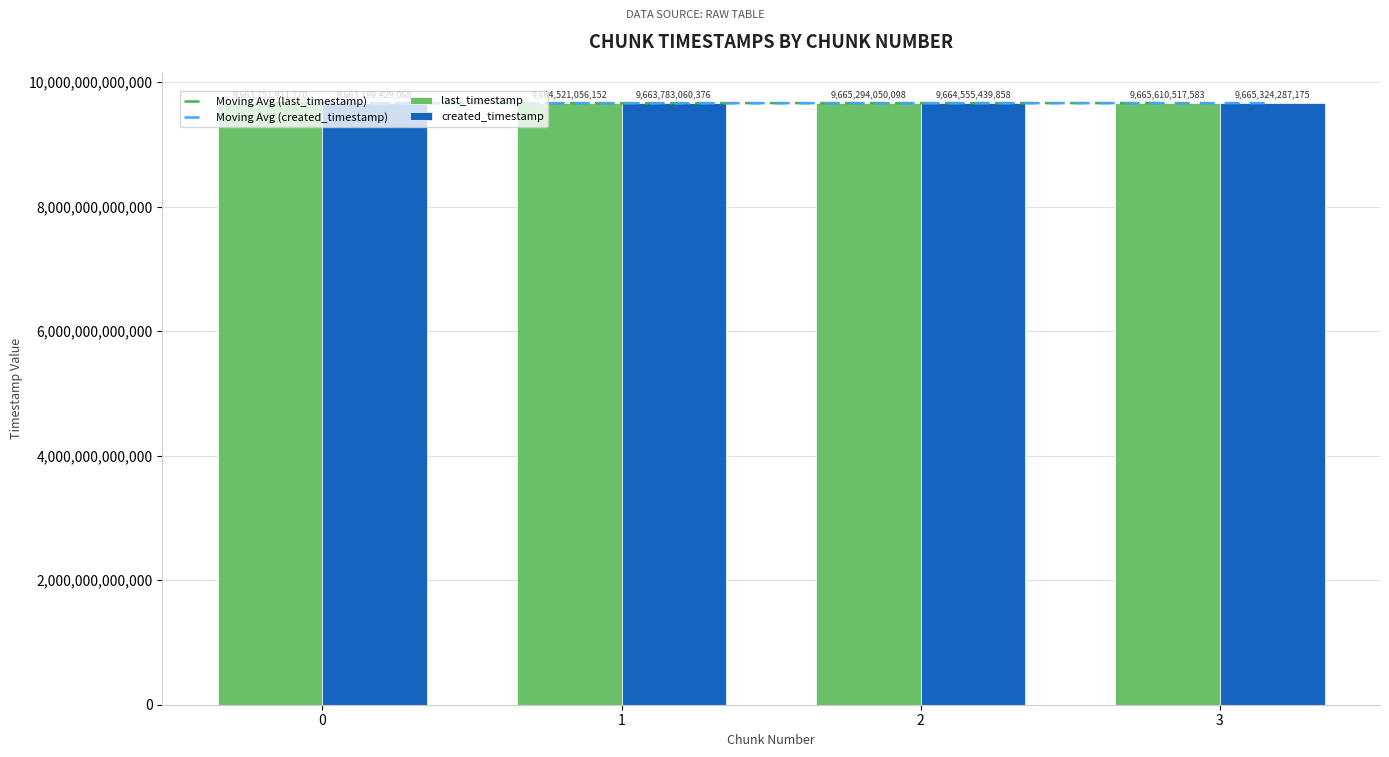

Between 1 and 0, which is larger?

1